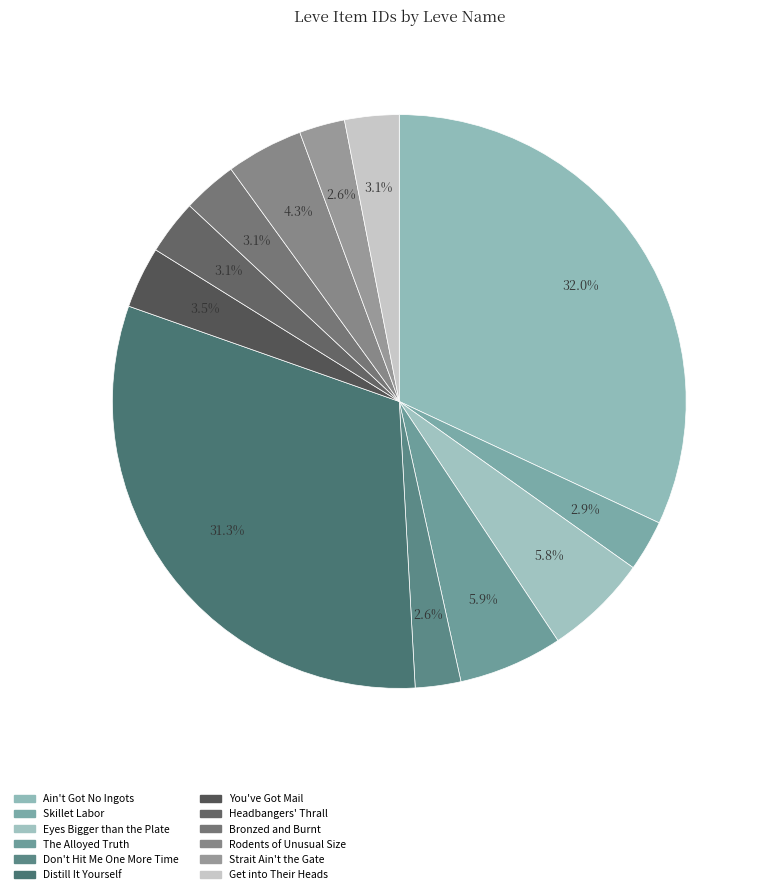

How many segments does this pie chart have?

12